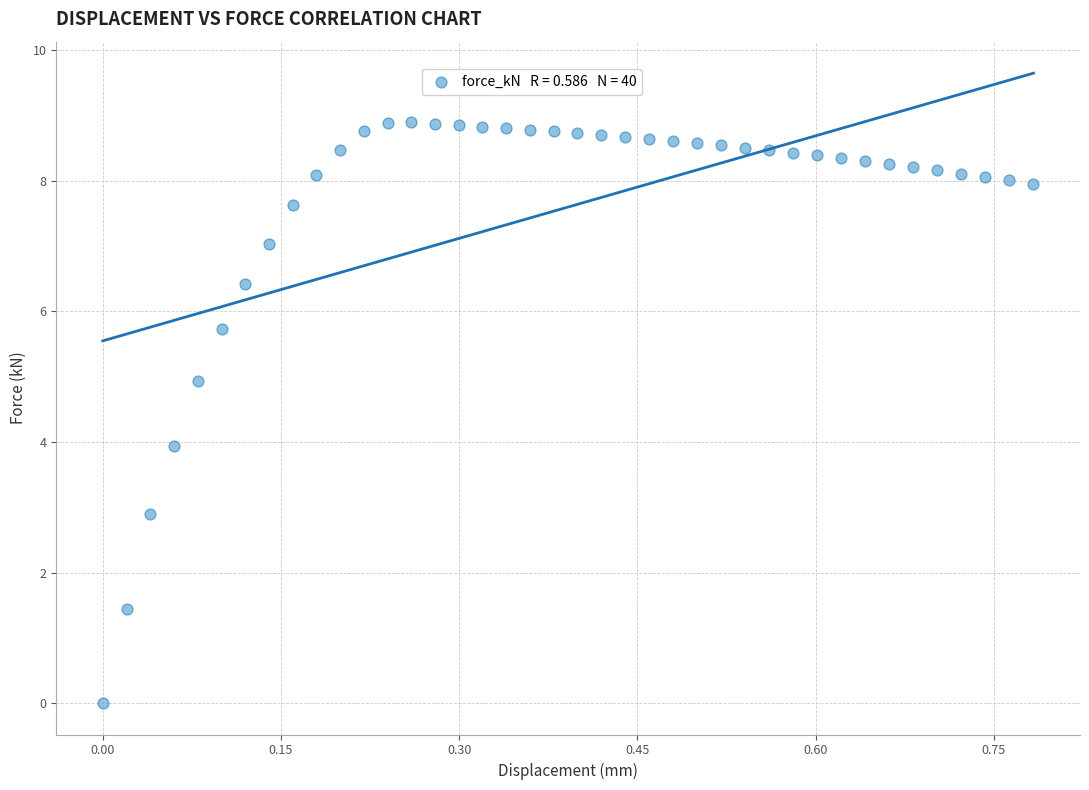

What is the range of X values (max minus min)?

0.8